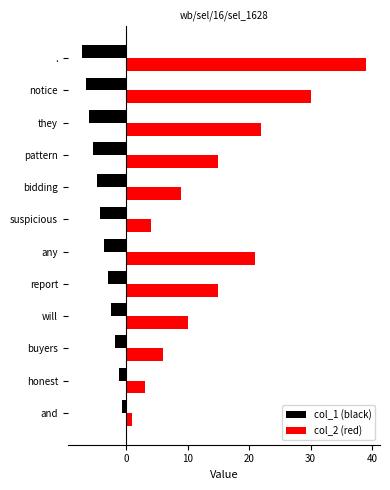

At how many categories does at least one series exceed 5?

9